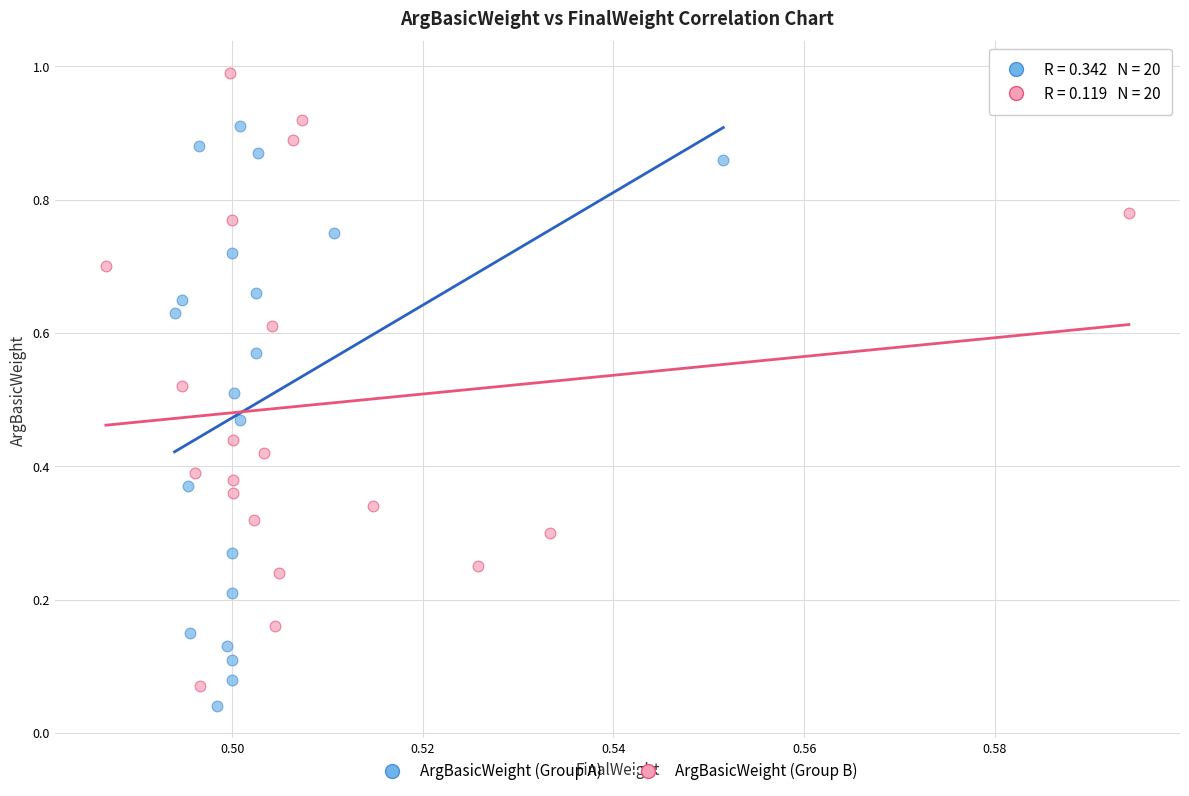

Which series reaches the maximum Y coordinate?

ArgBasicWeight (Group B)